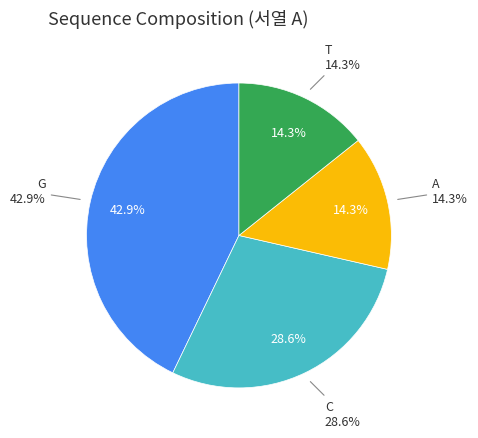

Does A account for over 50% of the chart?

No